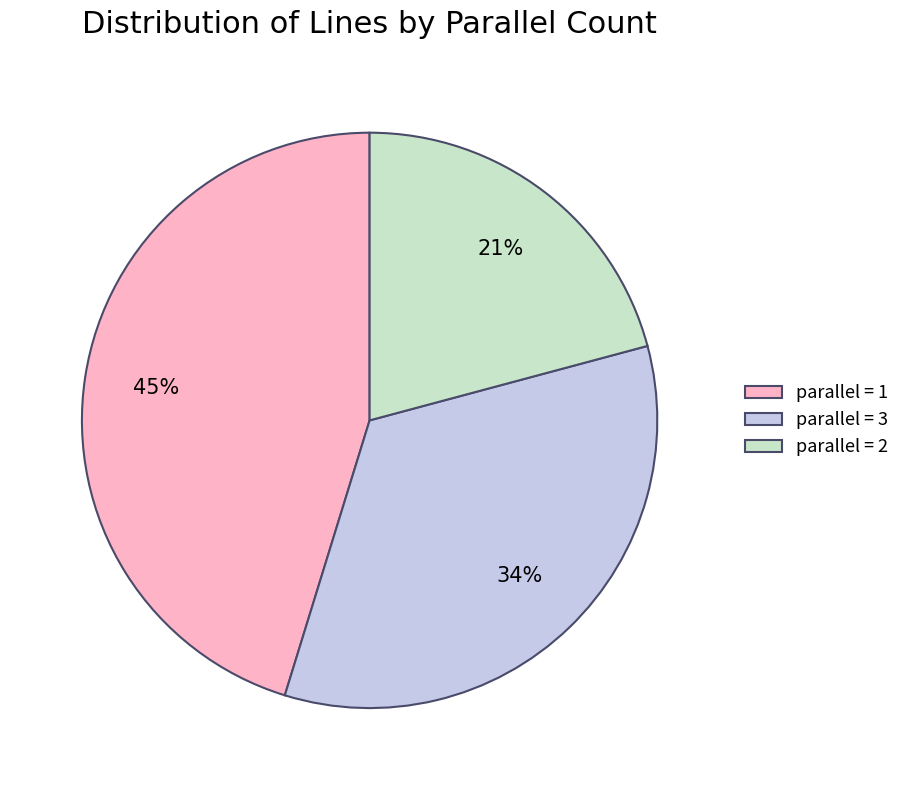

To the nearest percent, what portion does parallel = 3 represent?

34%